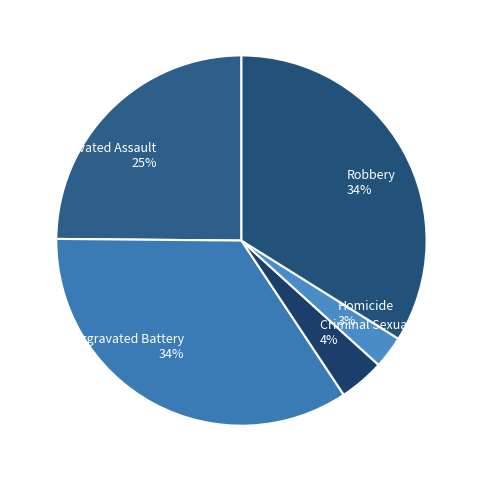

What percentage is the Criminal Sexual Assault slice, to the nearest percent?

4%